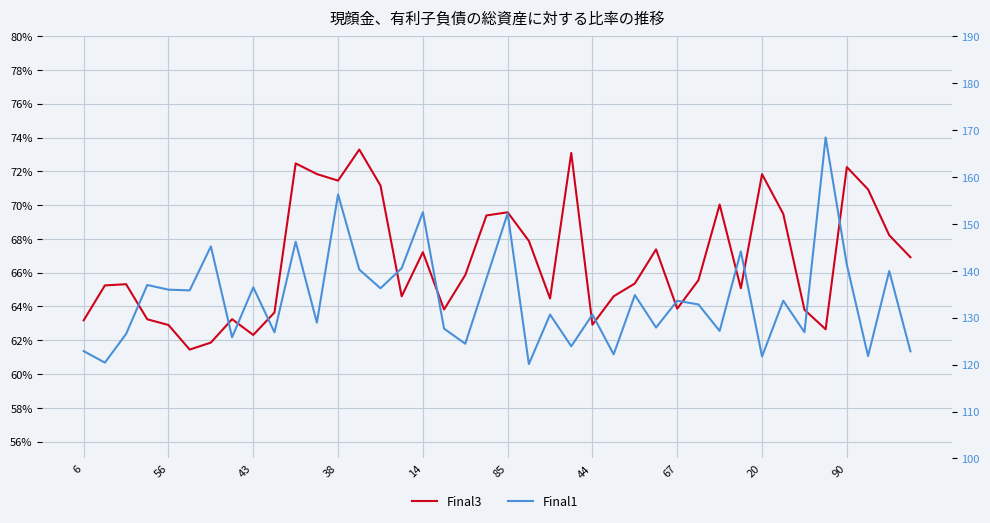

What is the difference between the Final1 values at 6 and 33?

10.7